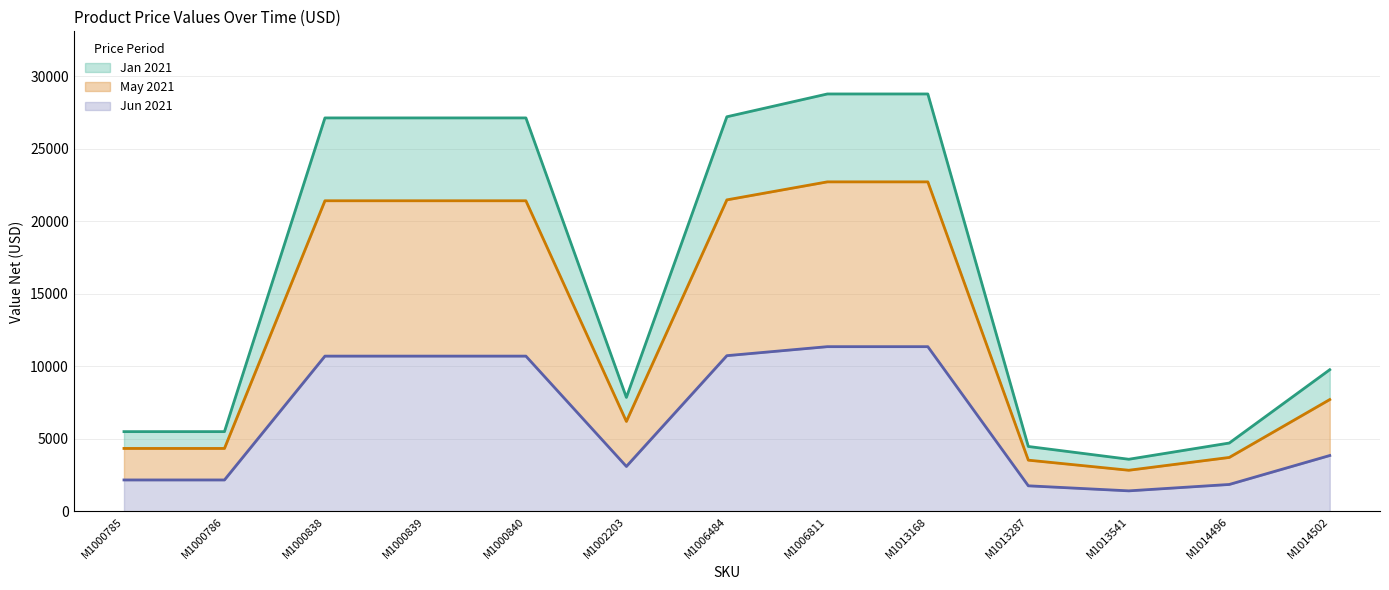

How many data points in Jun 2021 (line) are above 3859?

6